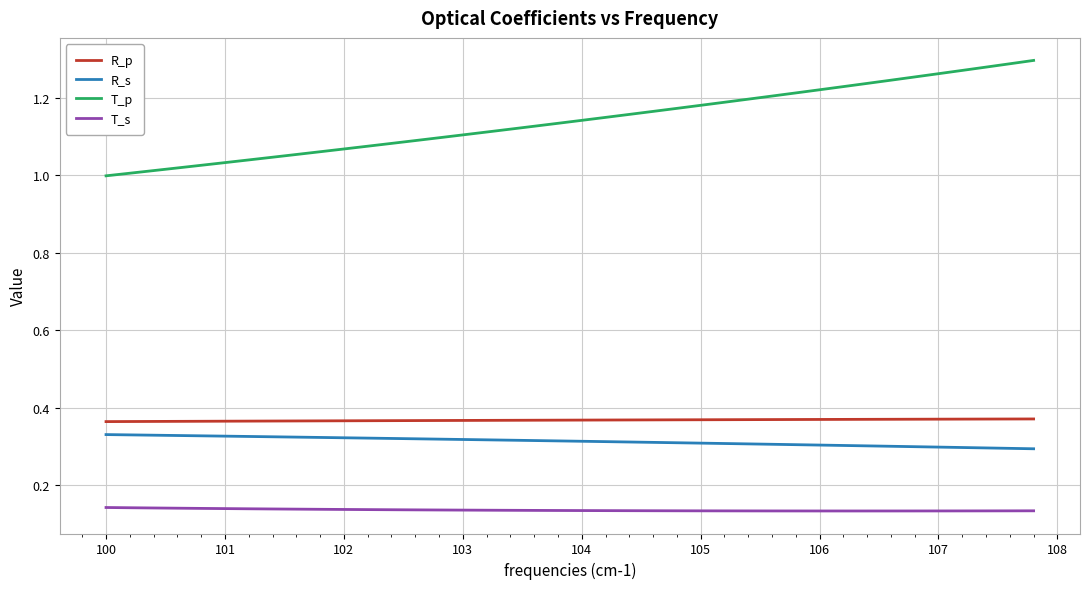

True or false: R_s and R_p intersect in this chart.

False